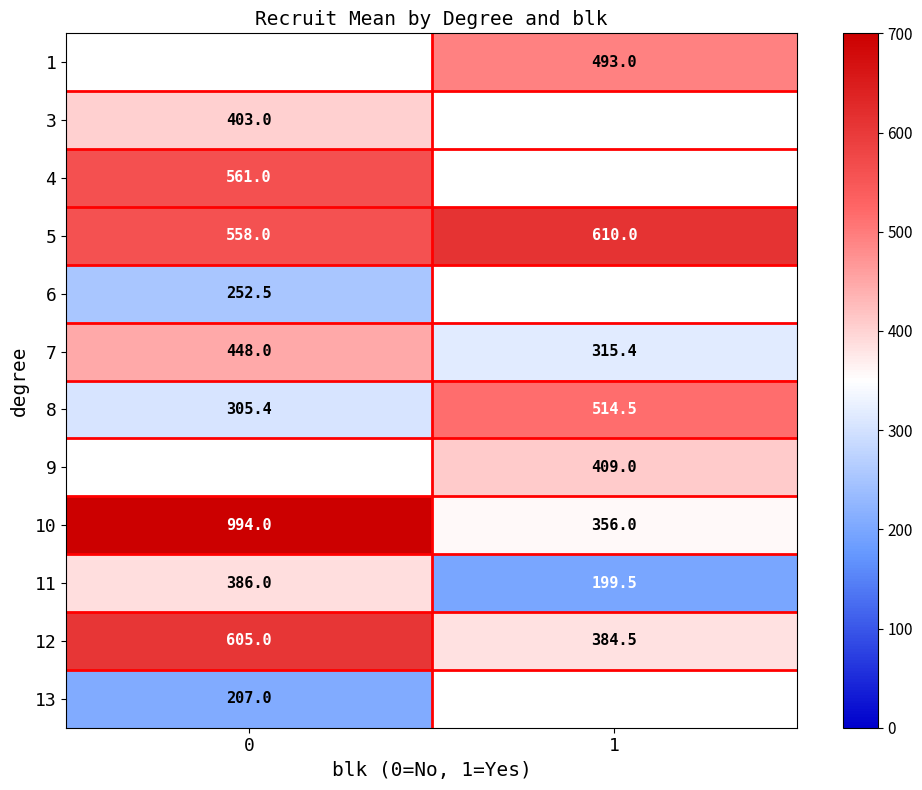

What value does the row_7 series have at 1?

409.0